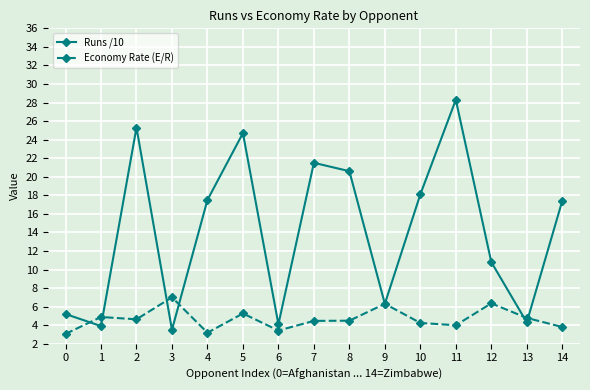

At which category is the sum across all series the highest?

11